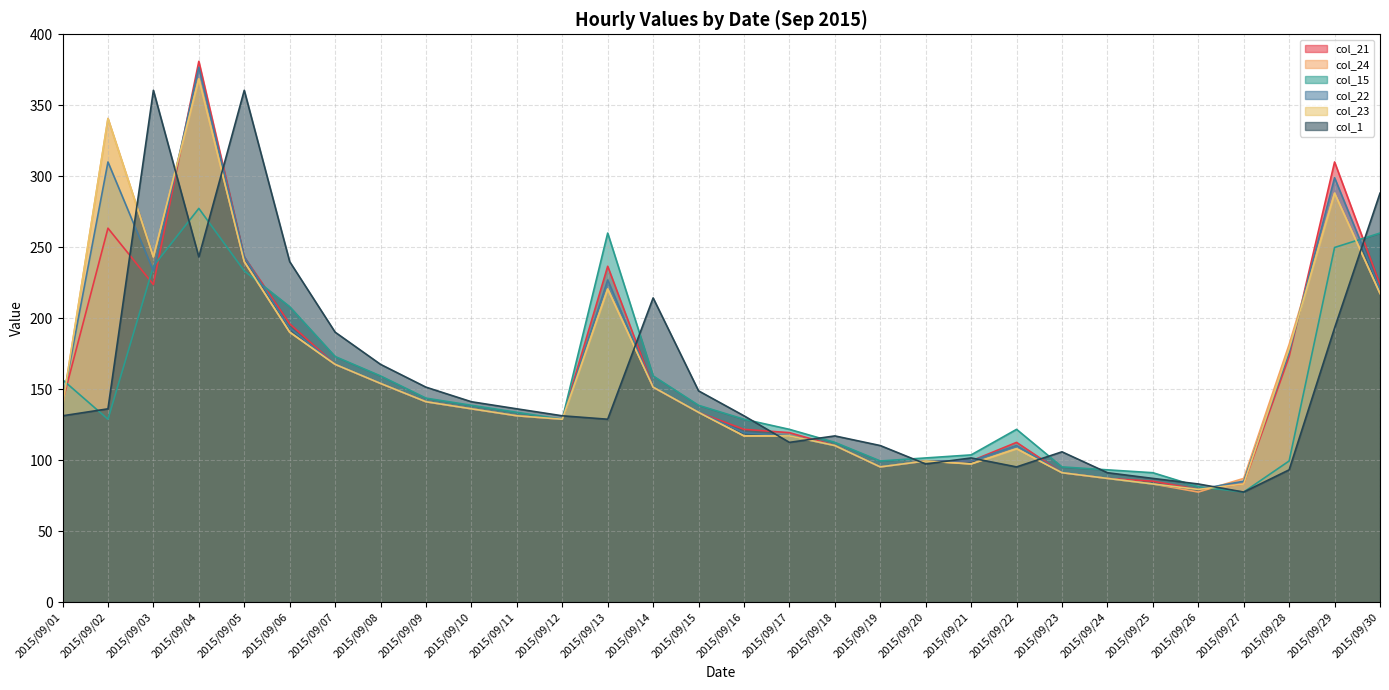

What are all the series names shown in the legend?

col_21, col_24, col_15, col_22, col_23, col_1